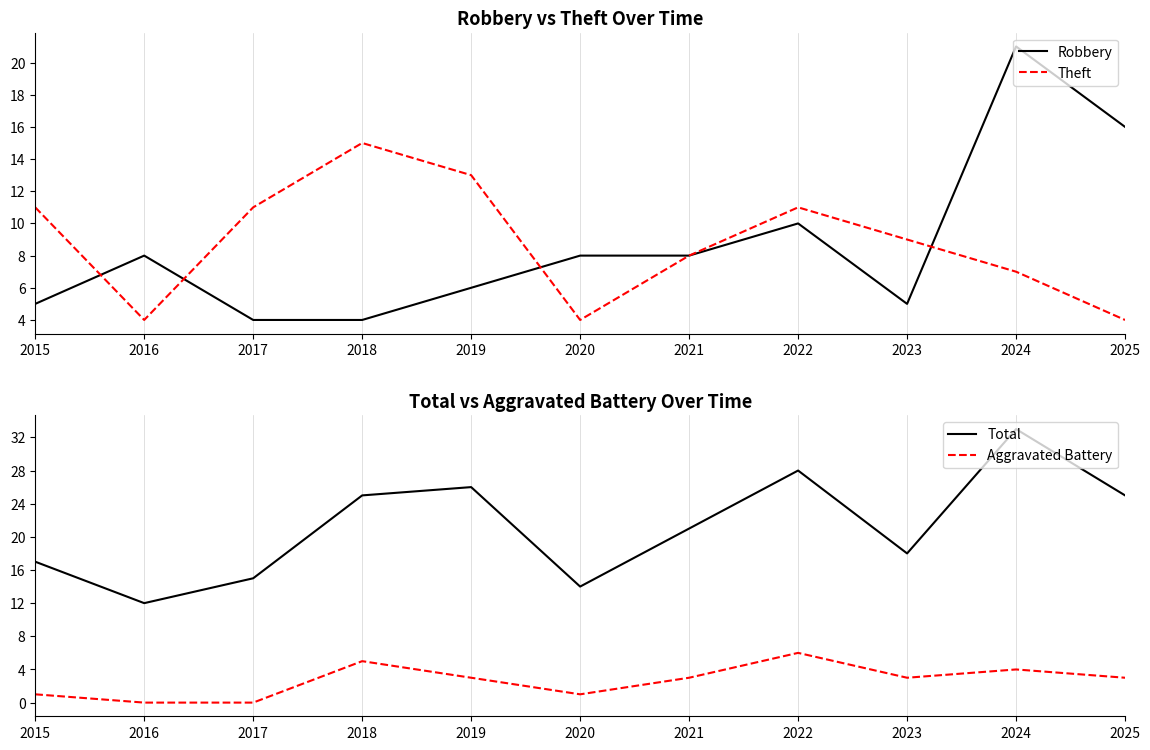

What are all the series names shown in the legend?

Robbery, Theft, Total, Aggravated Battery